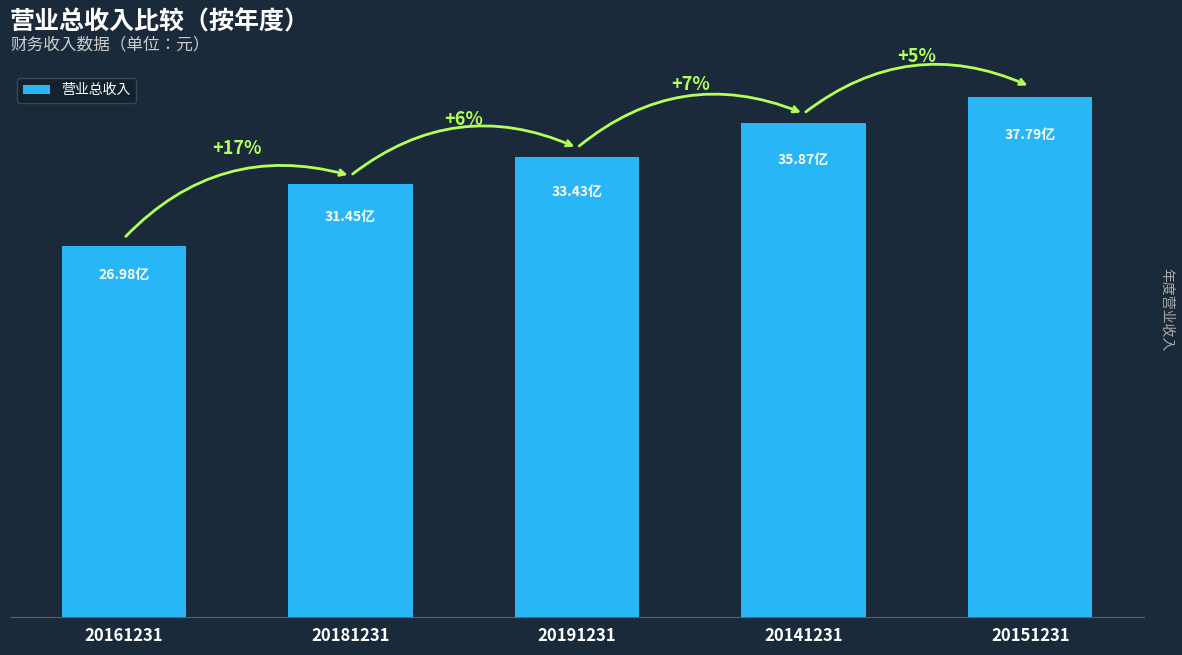

What is the change in value from 20161231 to 20151231?

+1081483138.4